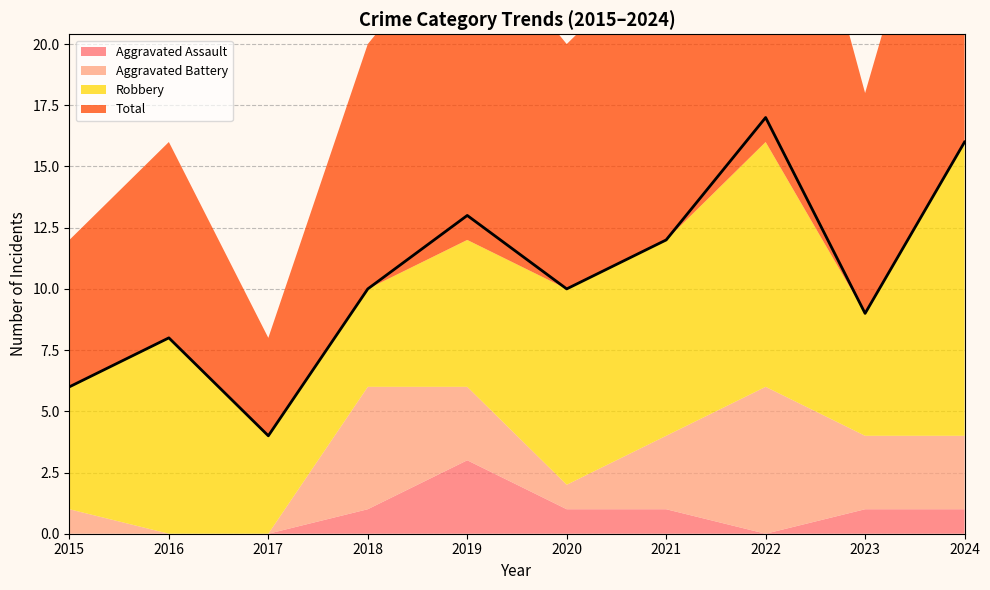

Where is the first local maximum for Robbery?

2016